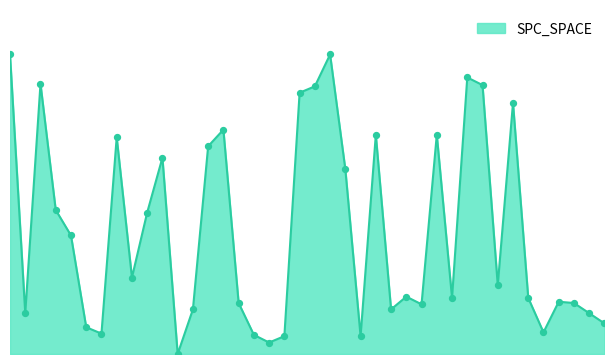

How many lines are shown in the chart?

1